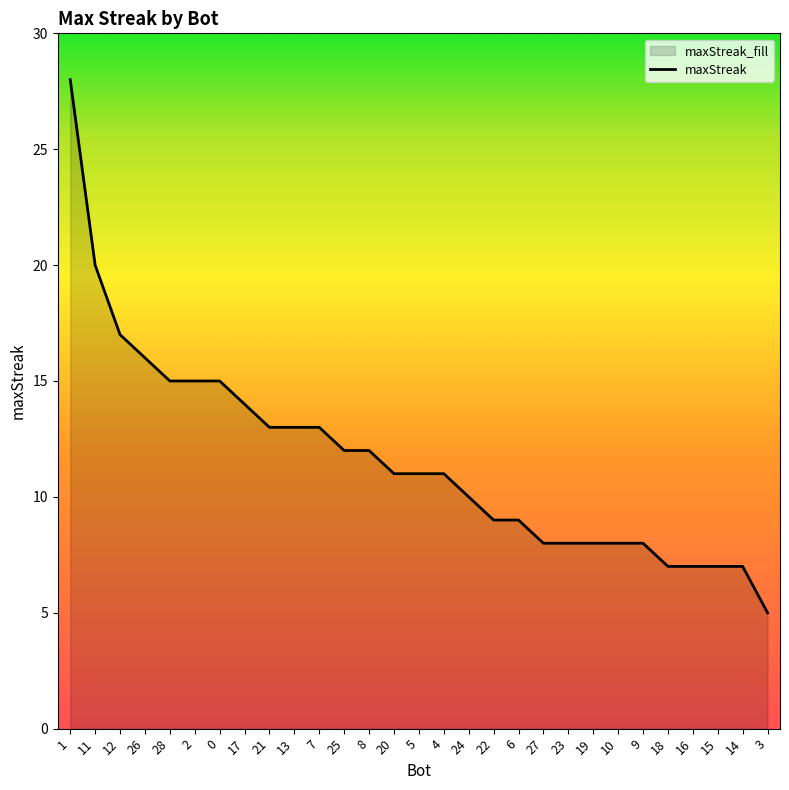

True or false: the data shows 2 at 10.

False